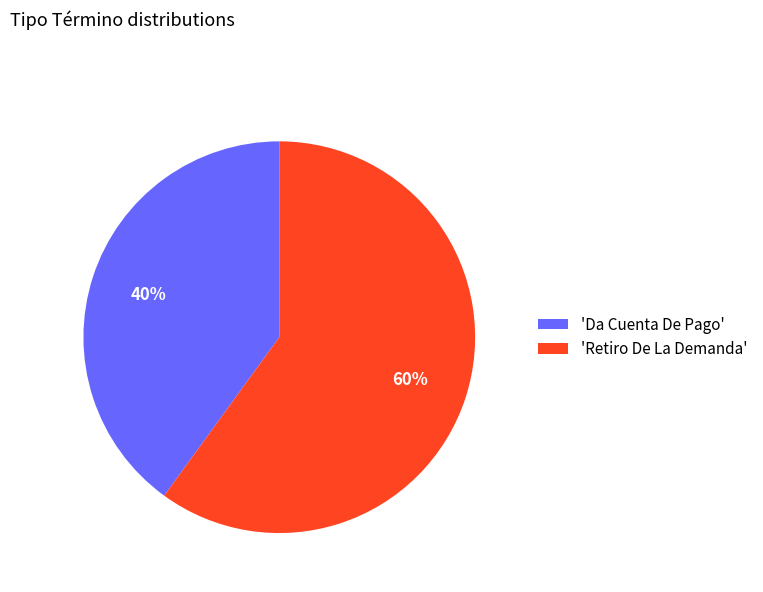

Between 'Retiro De La Demanda' and 'Da Cuenta De Pago', which is larger?

'Retiro De La Demanda'